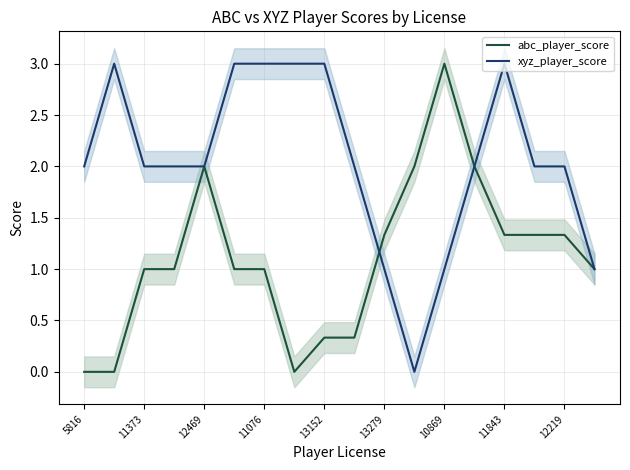

What is the average value of the abc_player_score series?

1.1